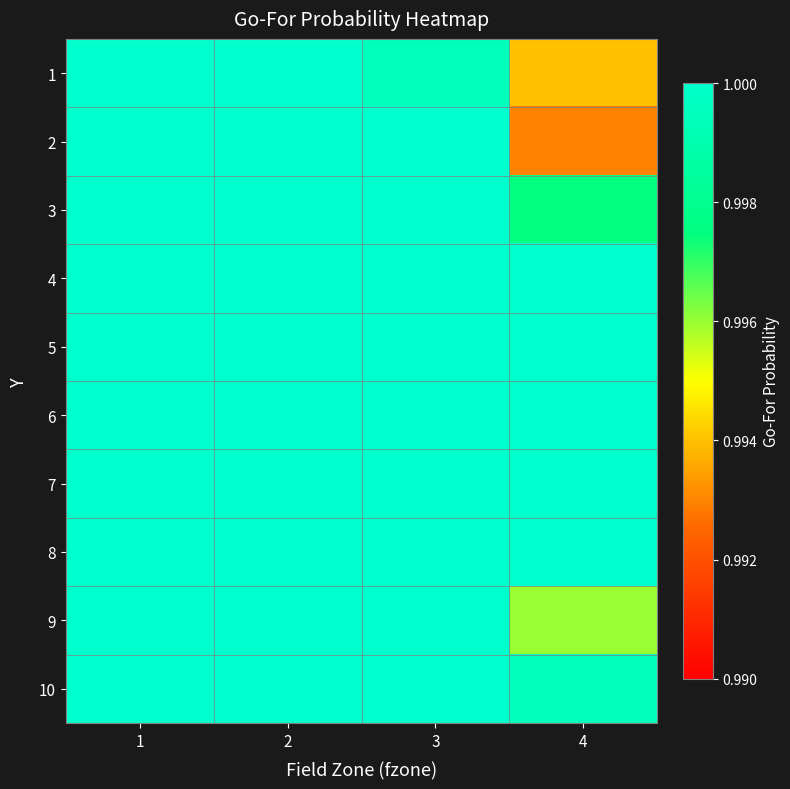

Rank the series by their maximum value, from lowest to highest.

1, 2, 3, 4, 5, 6, 7, 8, 9, 10